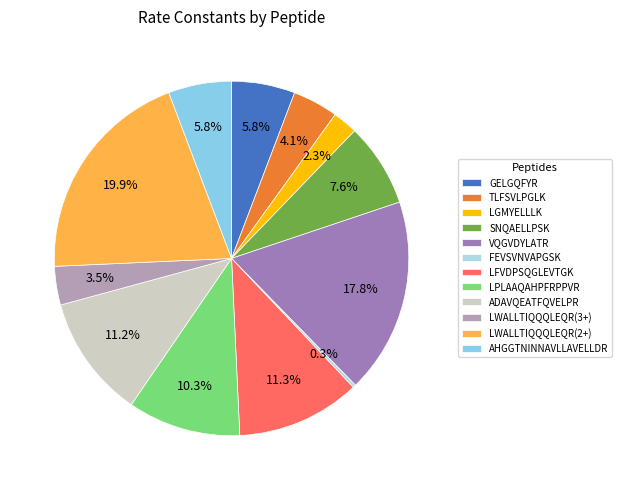

To the nearest percent, what is the difference between the largest and smallest slice percentages?

20%